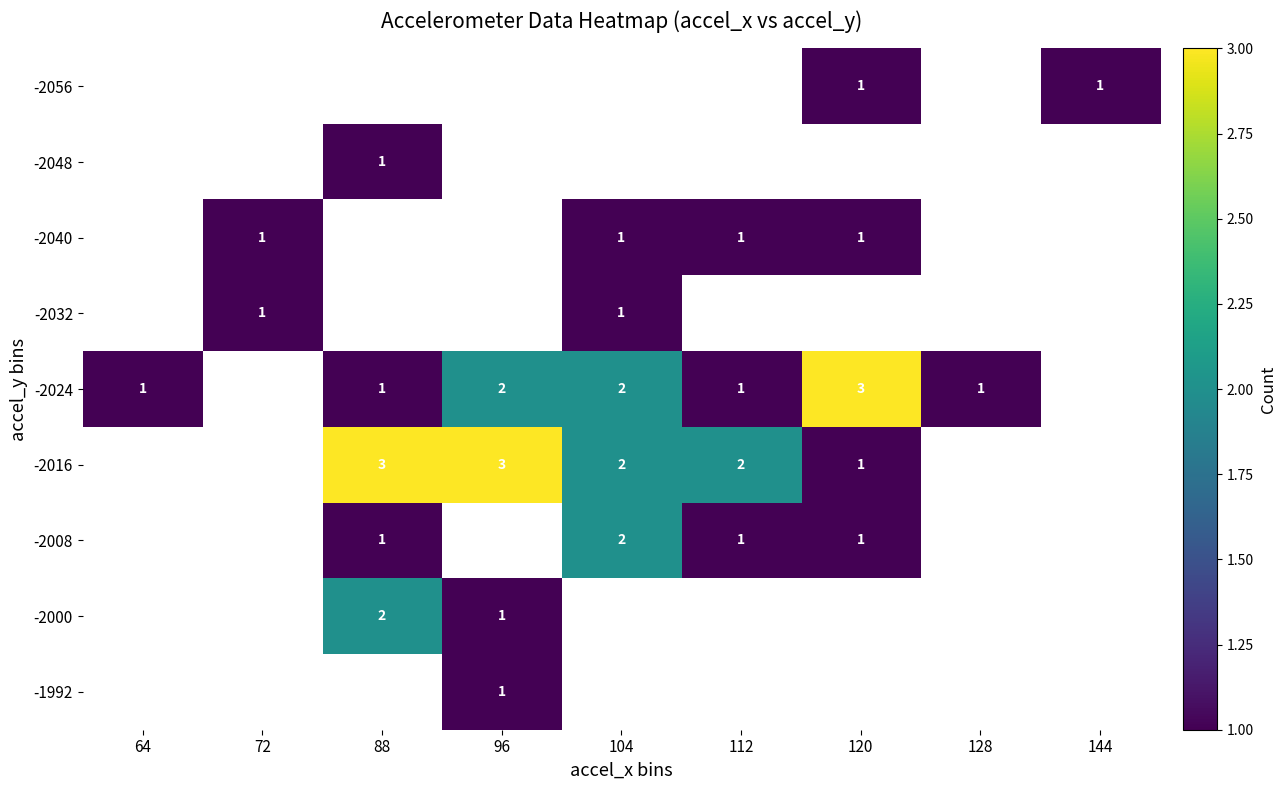

True or false: -2056 has a value of 1 at 120.

True